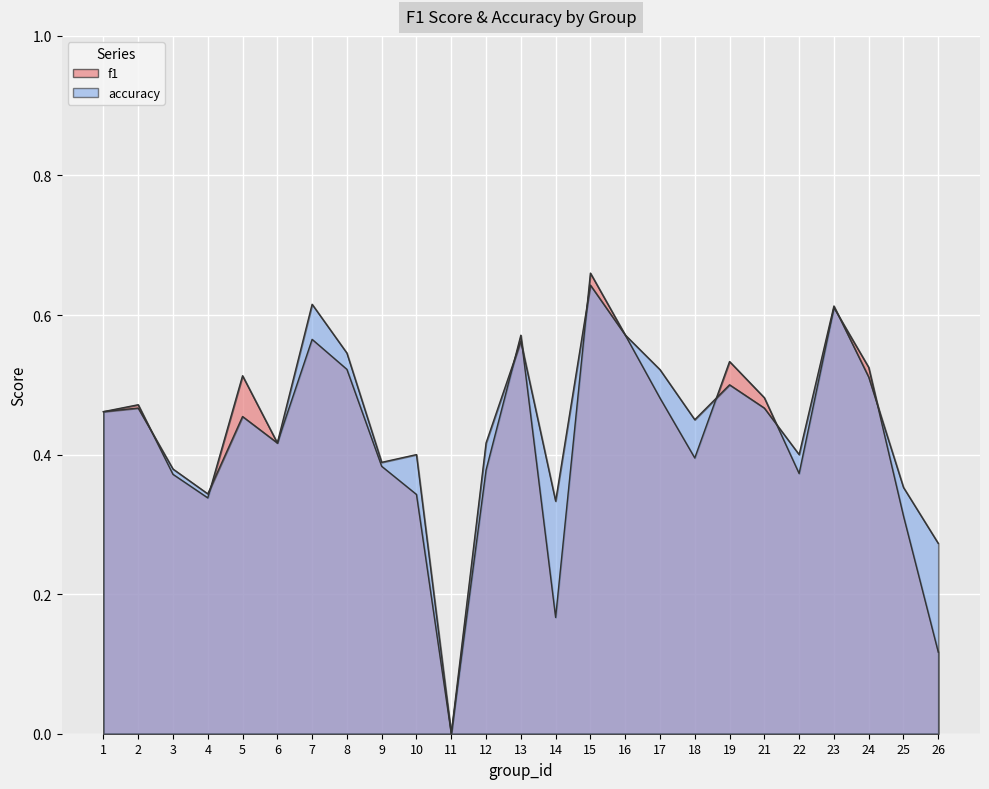

In accuracy, how many points are lower than both neighbors (excluding endpoints)?

7